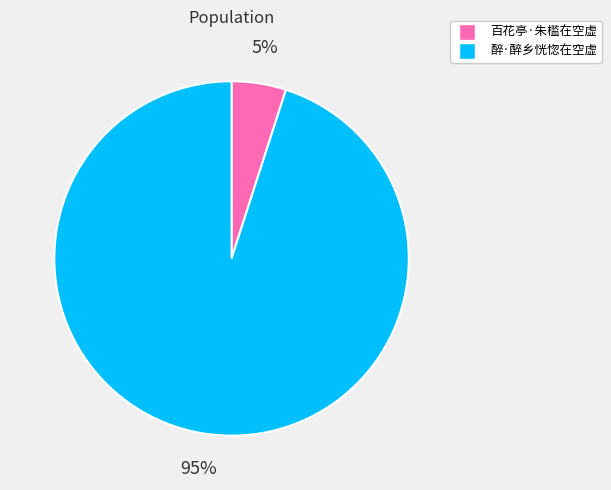

Which has a higher value, 百花亭·朱槛在空虚 or 醉·醉乡恍惚在空虚?

醉·醉乡恍惚在空虚